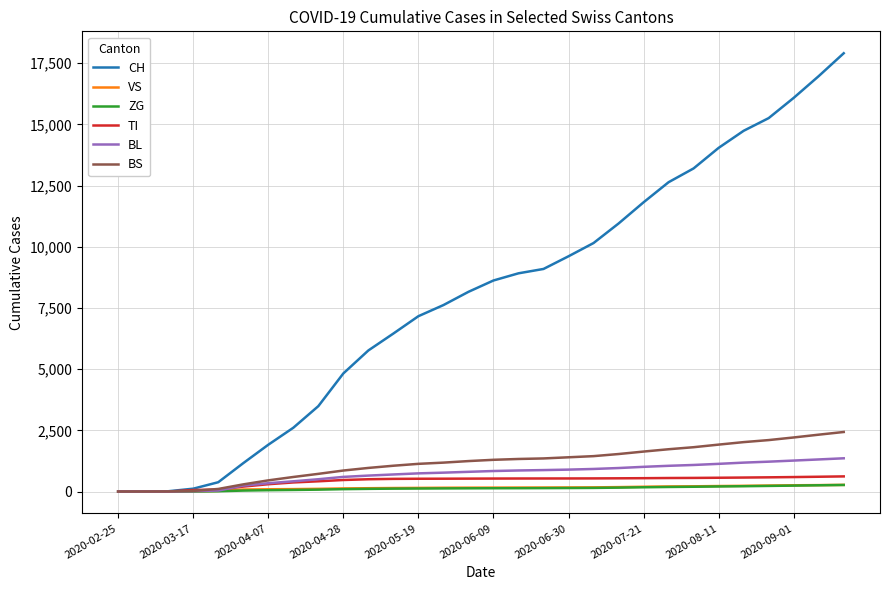

What is the greatest value displayed?

17910